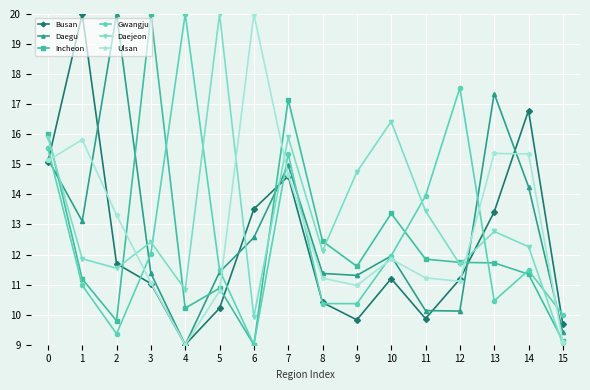

At which label does Daegu reach its minimum?

4